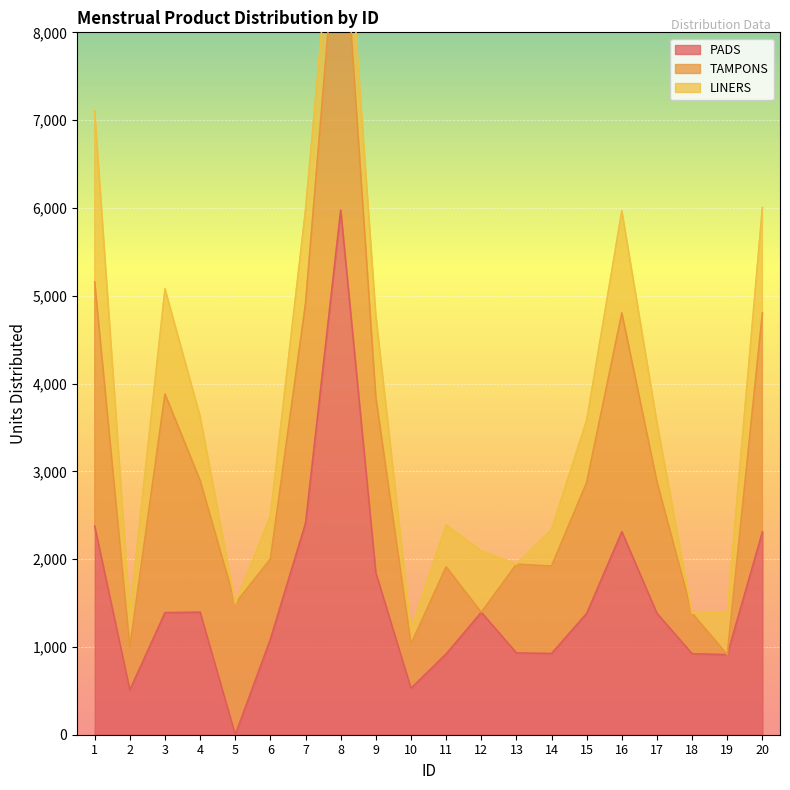

Which category has the lowest value in the TAMPONS series?

12